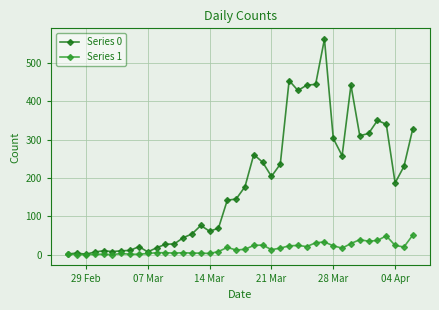

What is the maximum value shown in the chart?

562